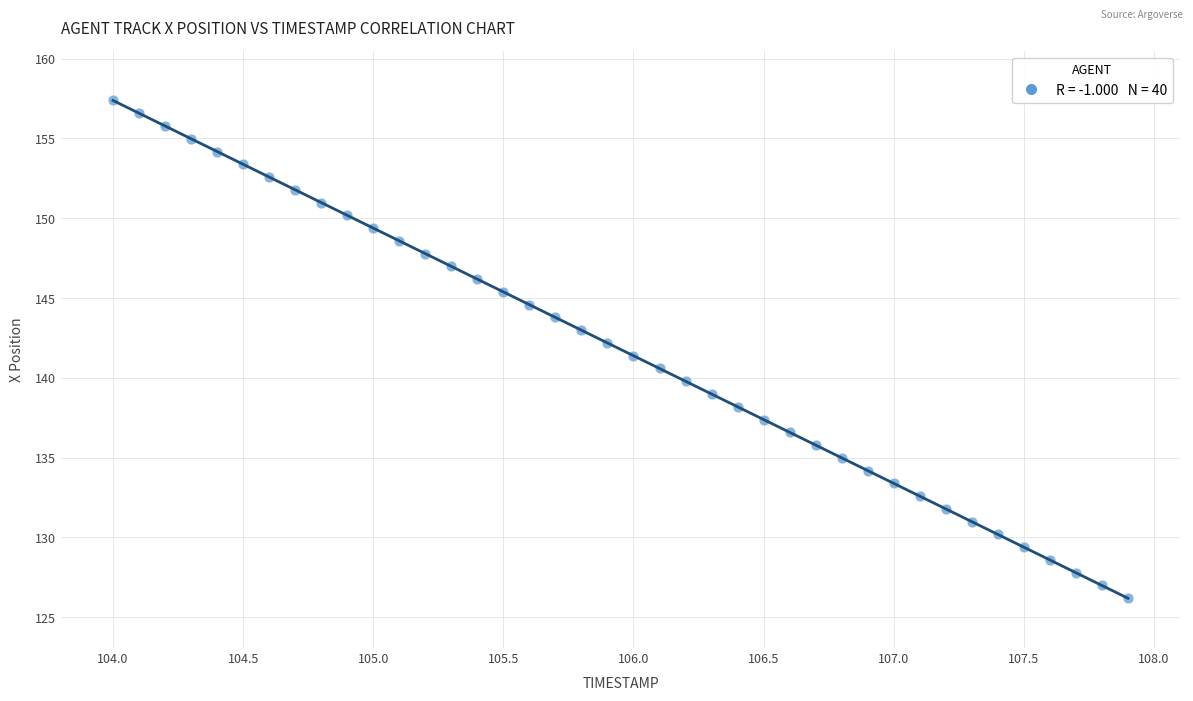

How many data points are displayed?

40